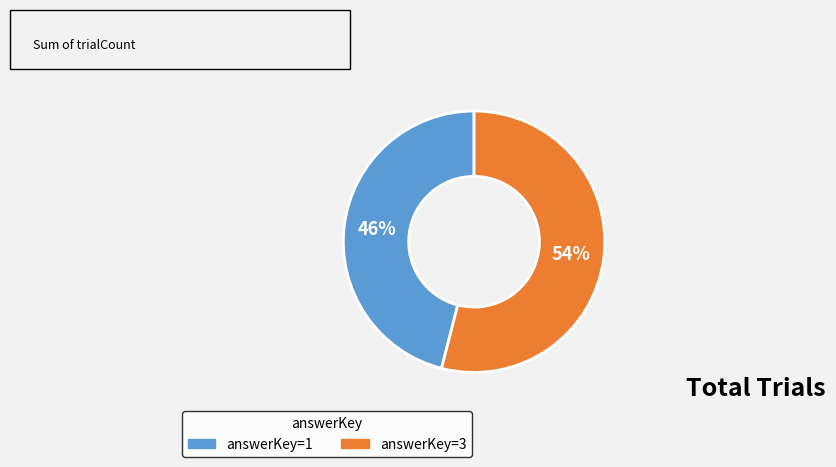

Does any single category account for the majority?

Yes